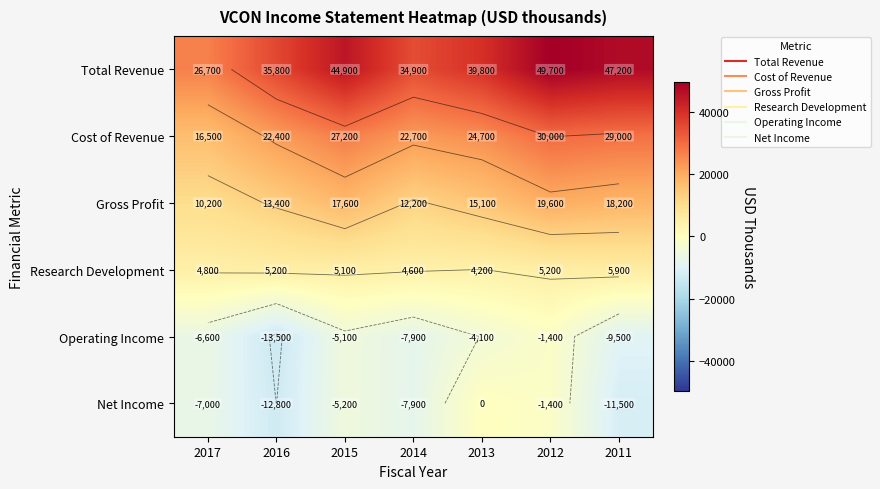

At which category does the chart reach its minimum across all series?

2016